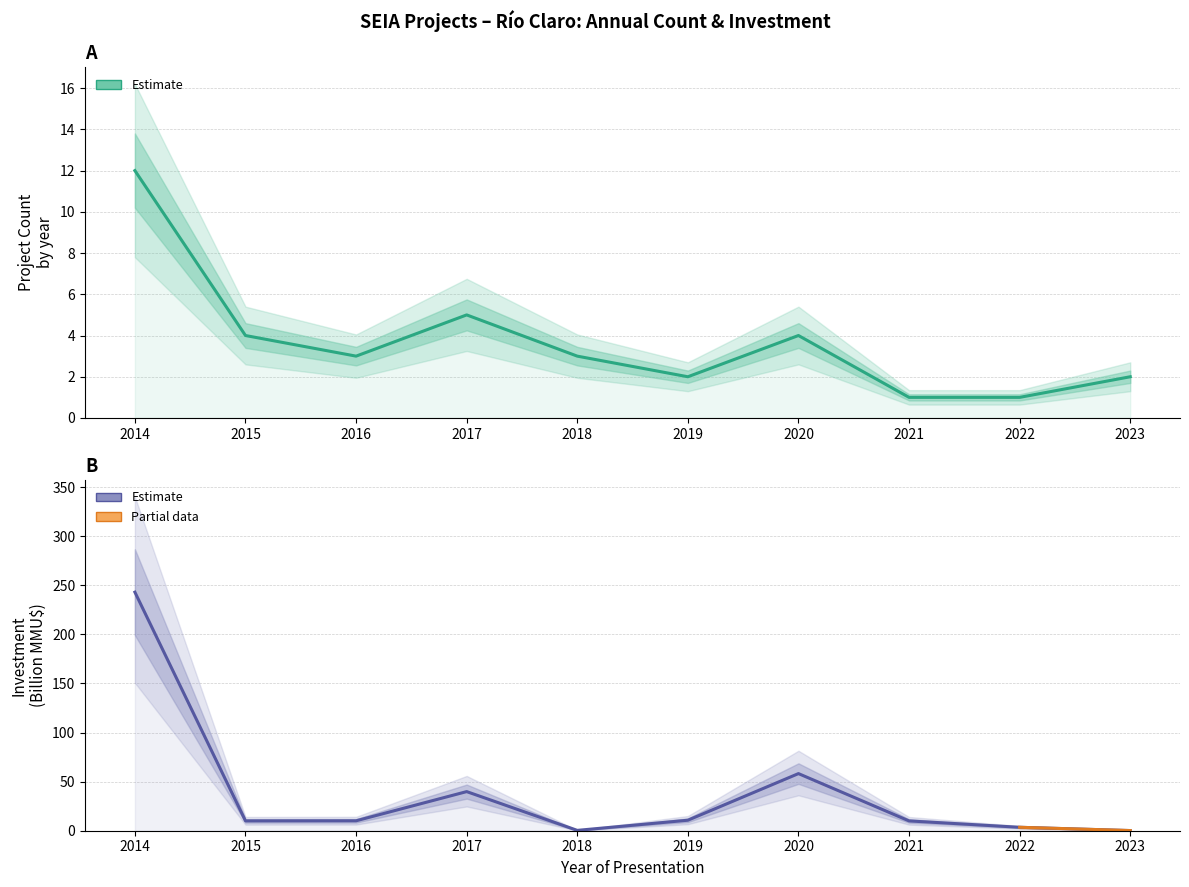

True or false: Investment and Project Count cross at least once.

True